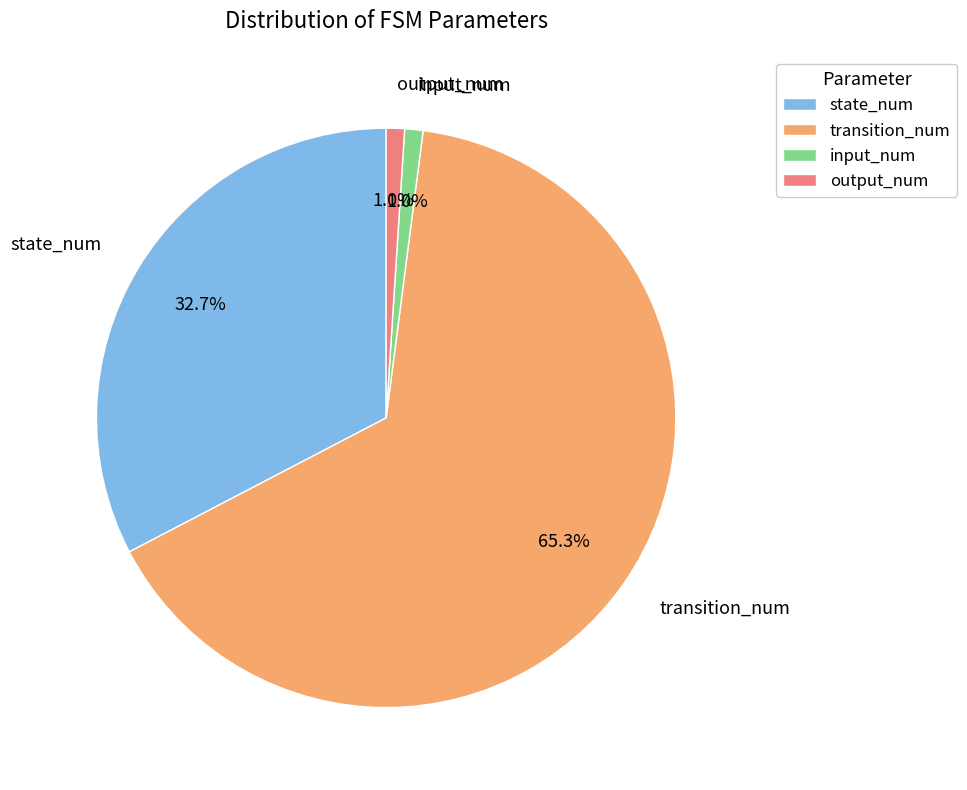

Which has a higher value, output_num or transition_num?

transition_num